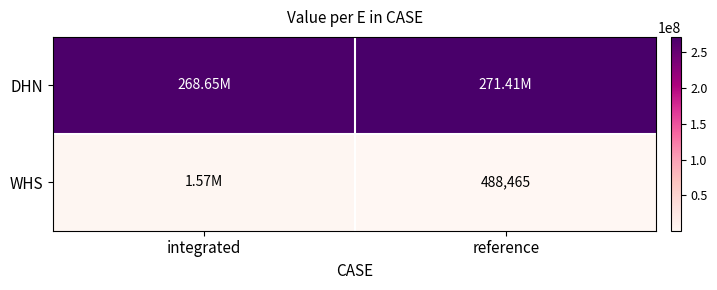

Rank the series by their maximum value, from lowest to highest.

WHS, DHN